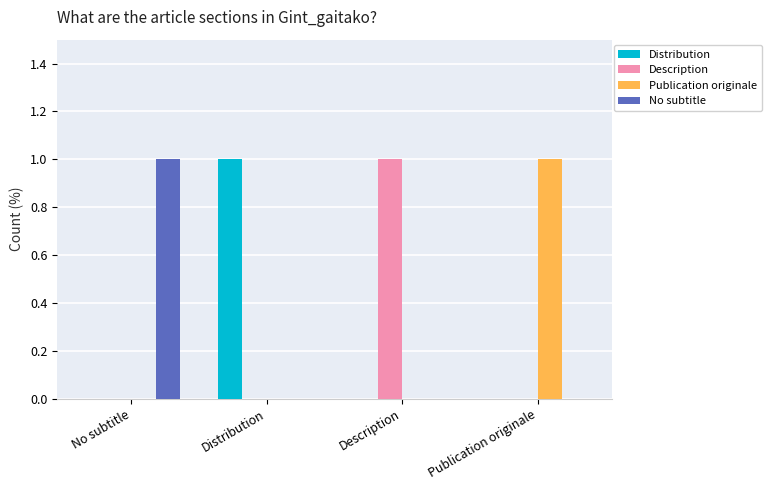

The Description series shows -1 at Distribution. True or false?

False